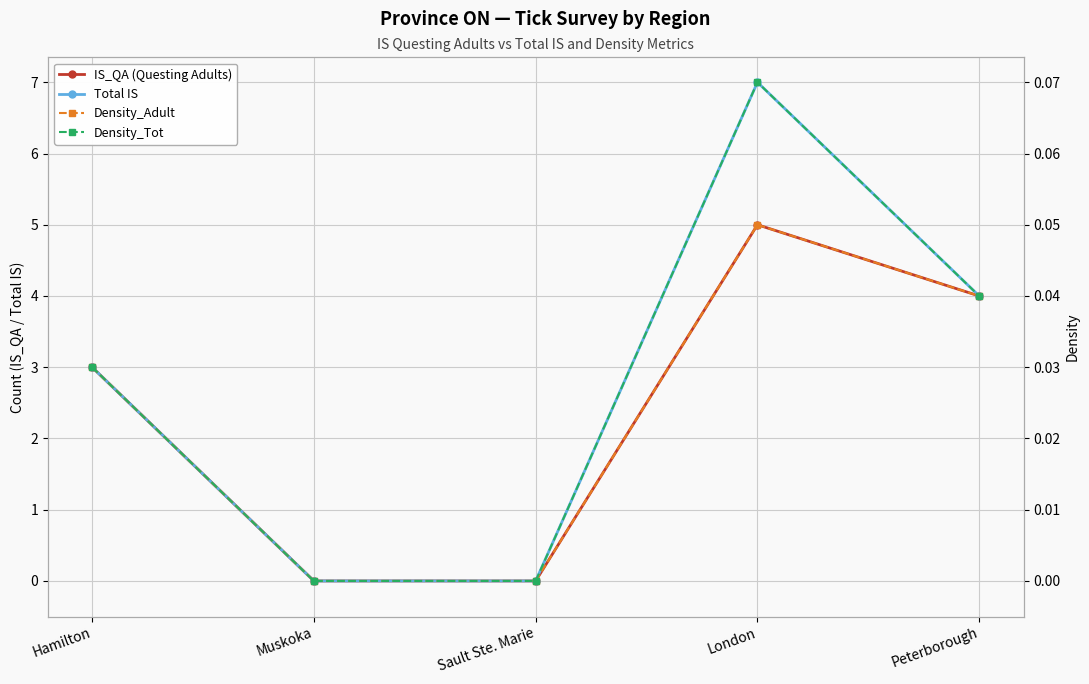

Reading left to right, what are all the values shown in this chart?

IS_QA (Questing Adults): Hamilton=3.0	Muskoka=0.0	Sault Ste. Marie=0.0	London=5.0	Peterborough=4.0
Total IS: Hamilton=3.0	Muskoka=0.0	Sault Ste. Marie=0.0	London=7.0	Peterborough=4.0
Density_Adult: Hamilton=0.0	Muskoka=0.0	Sault Ste. Marie=0.0	London=0.1	Peterborough=0.0
Density_Tot: Hamilton=0.0	Muskoka=0.0	Sault Ste. Marie=0.0	London=0.1	Peterborough=0.0